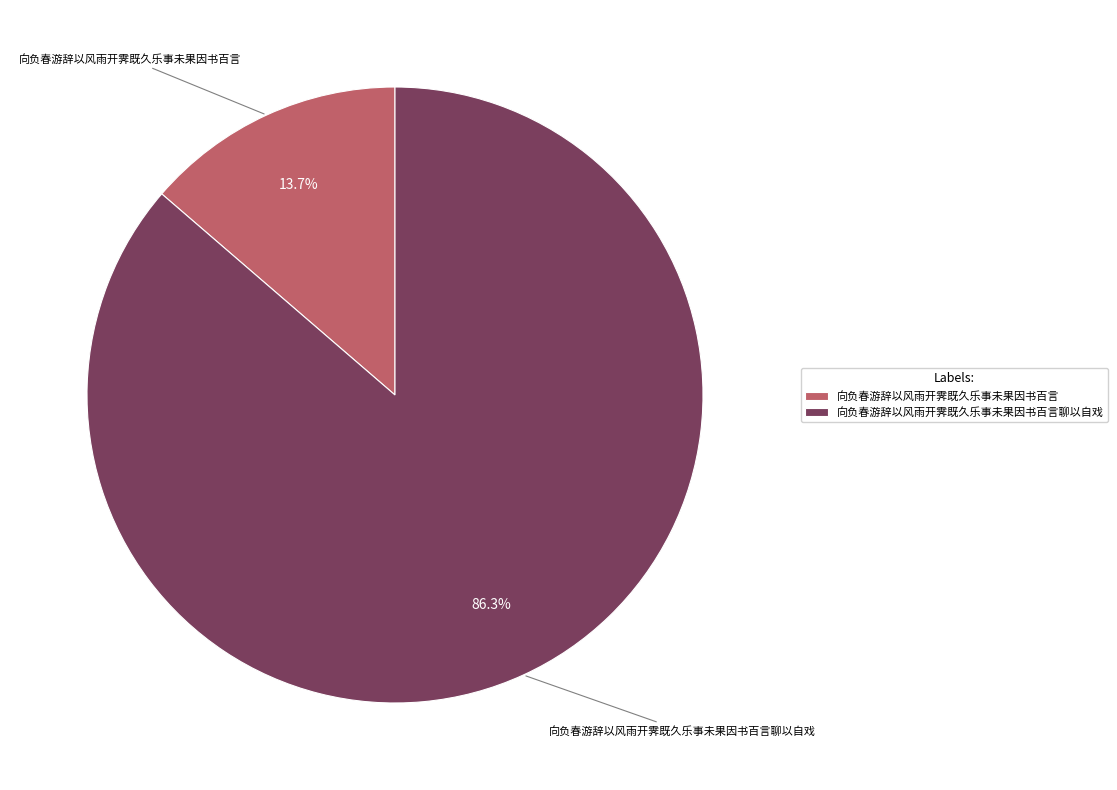

Which has a higher value, 向负春游辞以风雨开霁既久乐事未果因书百言 or 向负春游辞以风雨开霁既久乐事未果因书百言聊以自戏?

向负春游辞以风雨开霁既久乐事未果因书百言聊以自戏